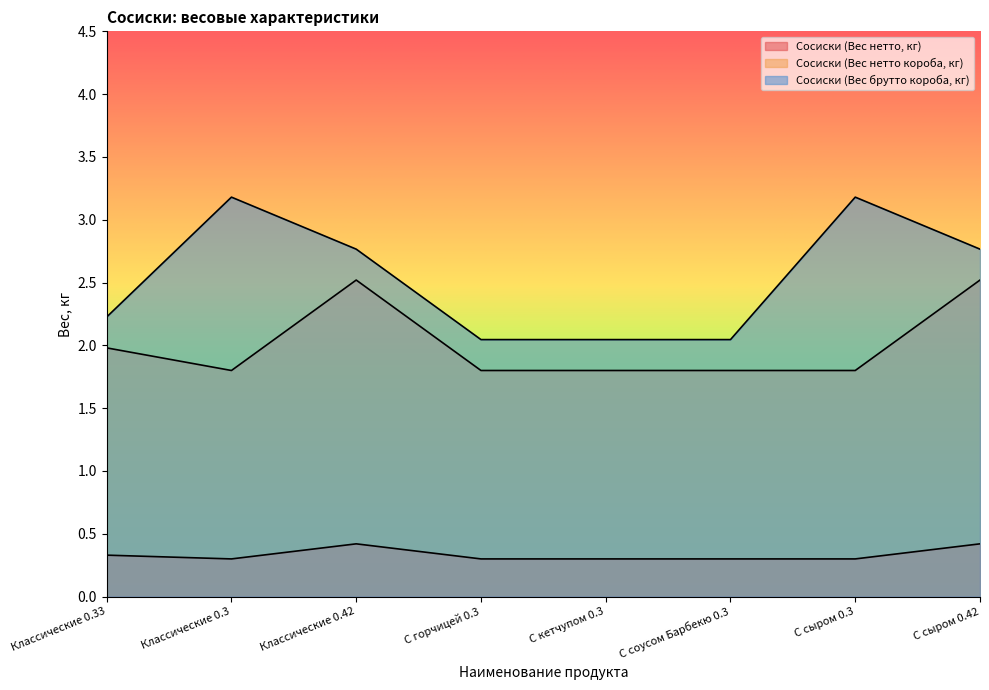

What is the difference between the highest and lowest values at С кетчупом 0.3?

1.7